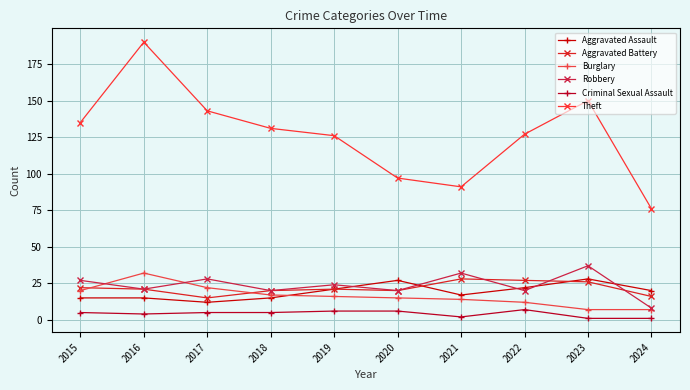

Which has a higher value, 2017 or 2015?

2015